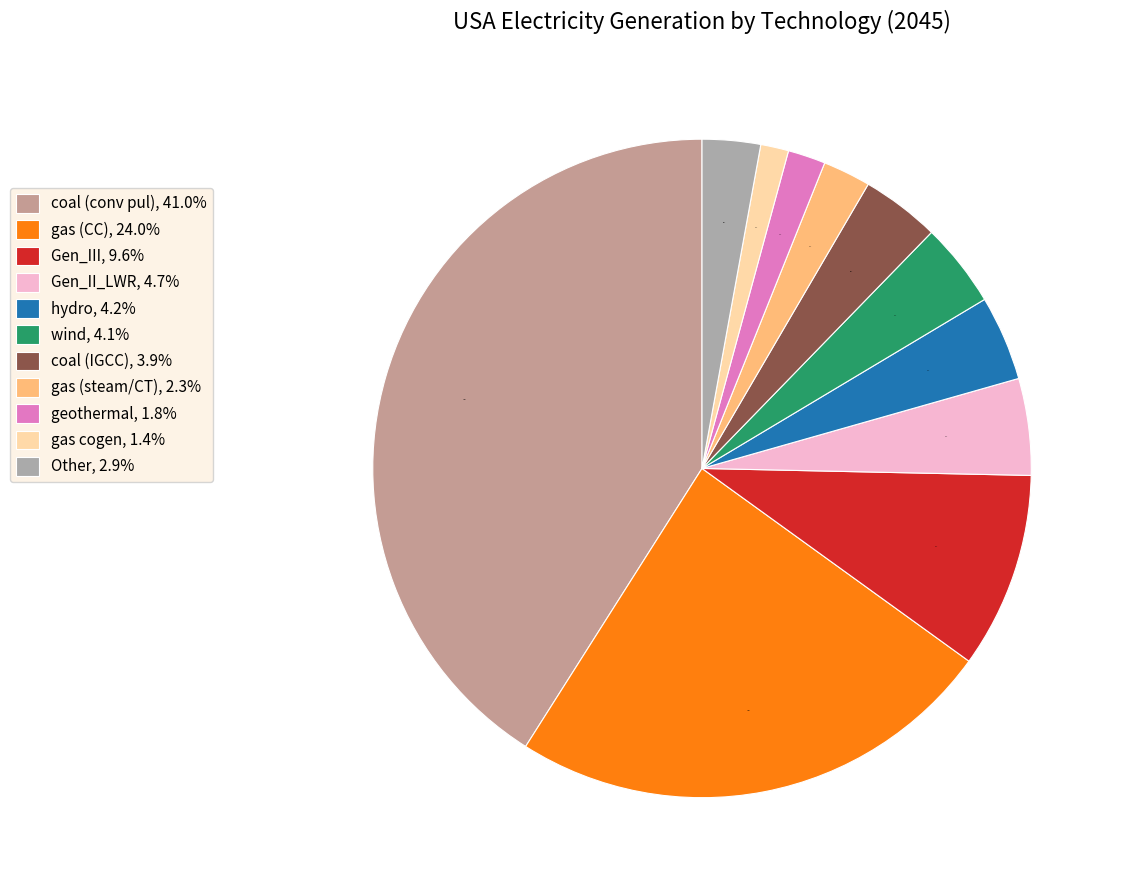

Count the number of slices in the pie.

11